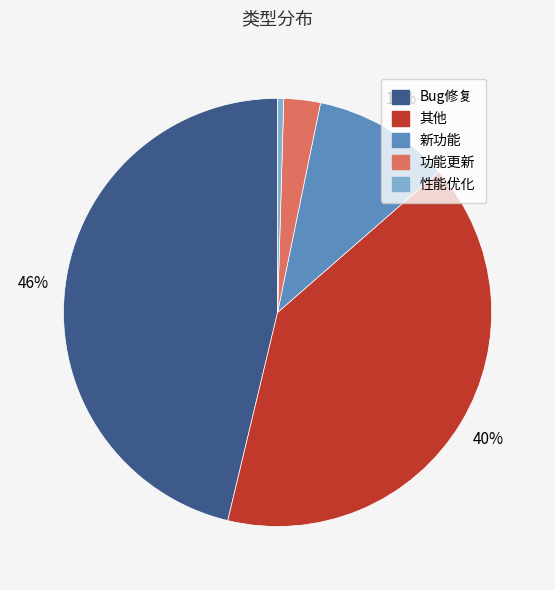

Is there a majority slice in this chart?

No